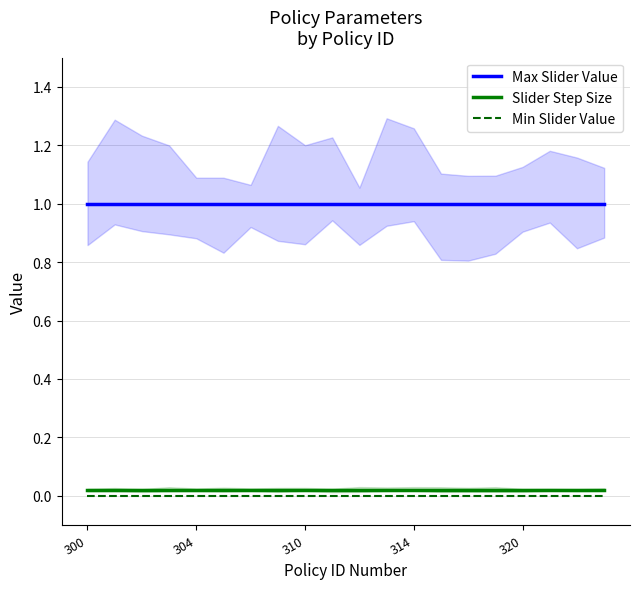

Reading left to right, extract all data points from this chart.

Max Slider Value: 1.0	1.0	1.0	1.0	1.0	1.0	1.0	1.0	1.0	1.0	1.0	1.0	1.0	1.0	1.0	1.0	1.0	1.0	1.0	1.0
Slider Step Size: 0.0	0.0	0.0	0.0	0.0	0.0	0.0	0.0	0.0	0.0	0.0	0.0	0.0	0.0	0.0	0.0	0.0	0.0	0.0	0.0
Min Slider Value: 0.0	0.0	0.0	0.0	0.0	0.0	0.0	0.0	0.0	0.0	0.0	0.0	0.0	0.0	0.0	0.0	0.0	0.0	0.0	0.0